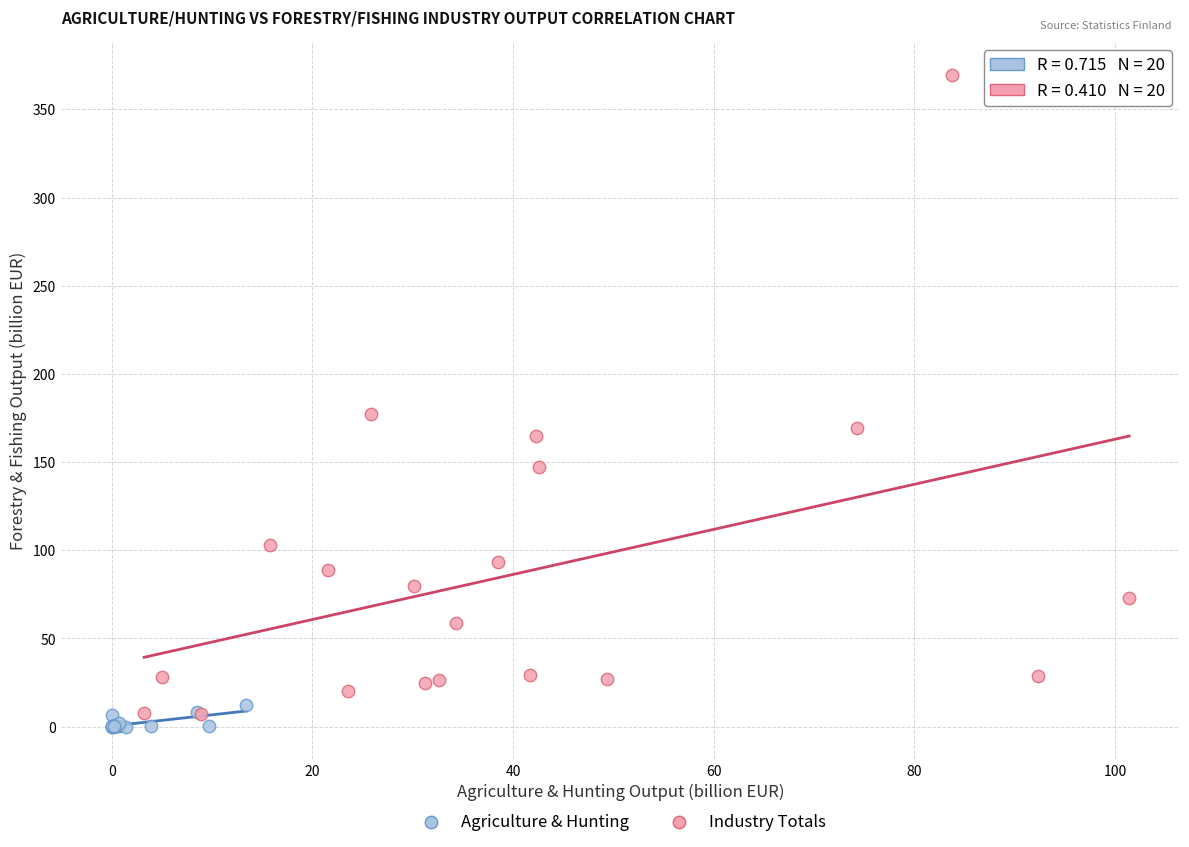

Which series reaches the maximum Y coordinate?

Industry Totals